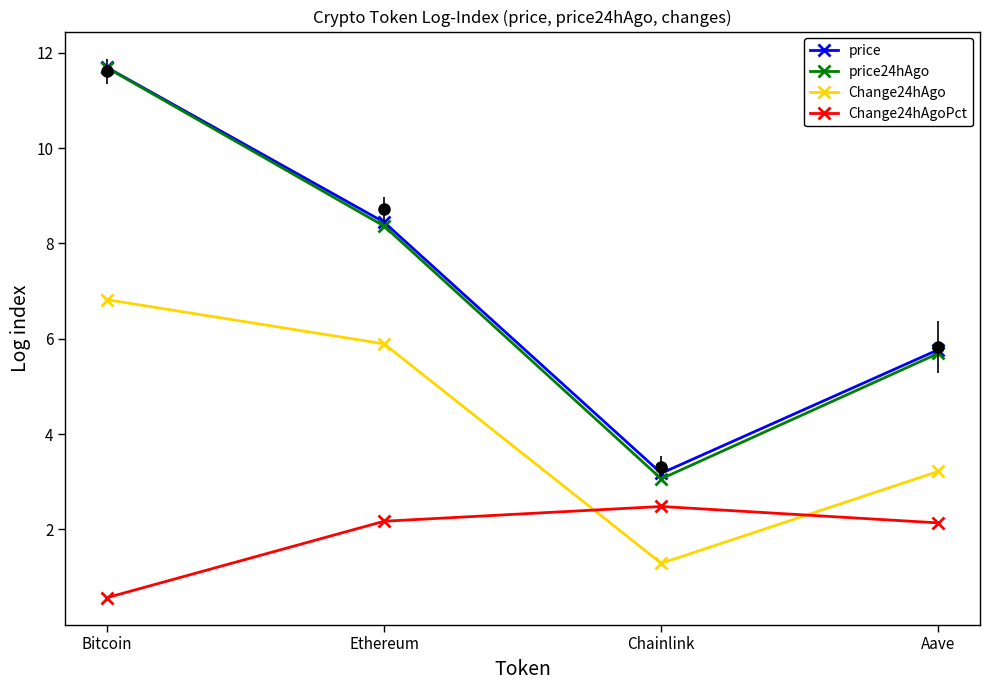

How many distinct data groups are displayed?

4